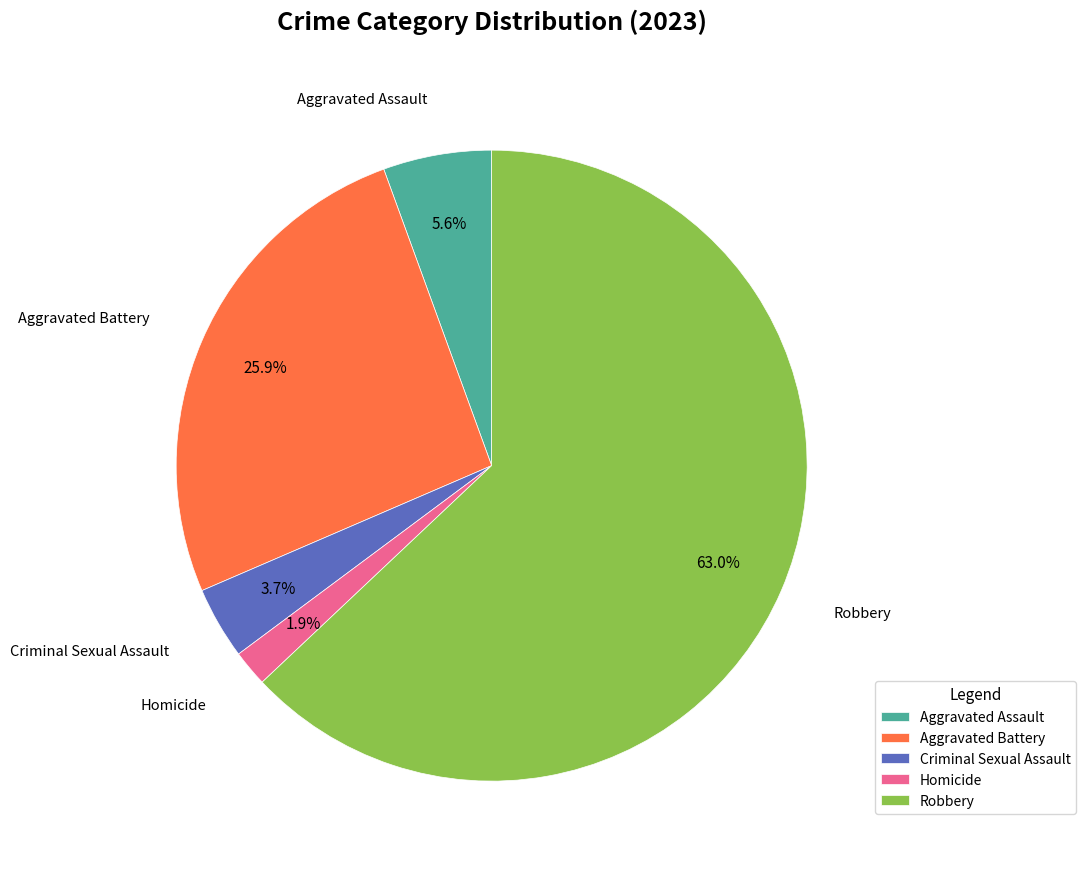

The Aggravated Assault slice represents 19% of the pie. True or false?

False